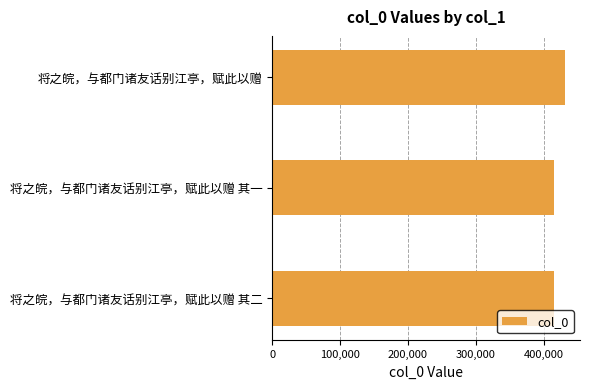

What is the difference between the maximum and minimum values?

16159